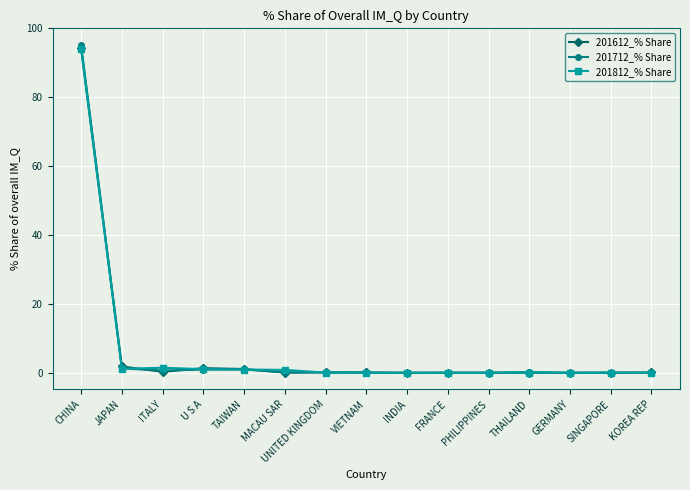

What is the label of the 2nd point from the left?

JAPAN